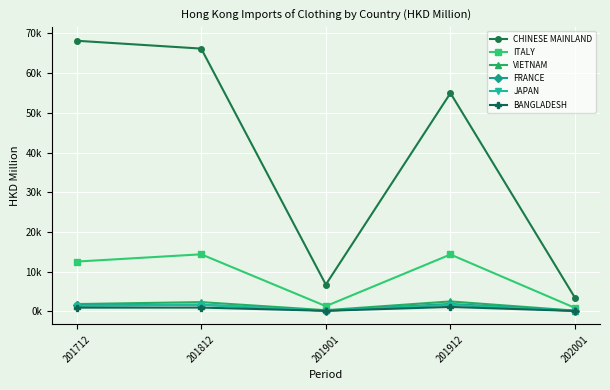

Does the chart have visible grid lines?

Yes